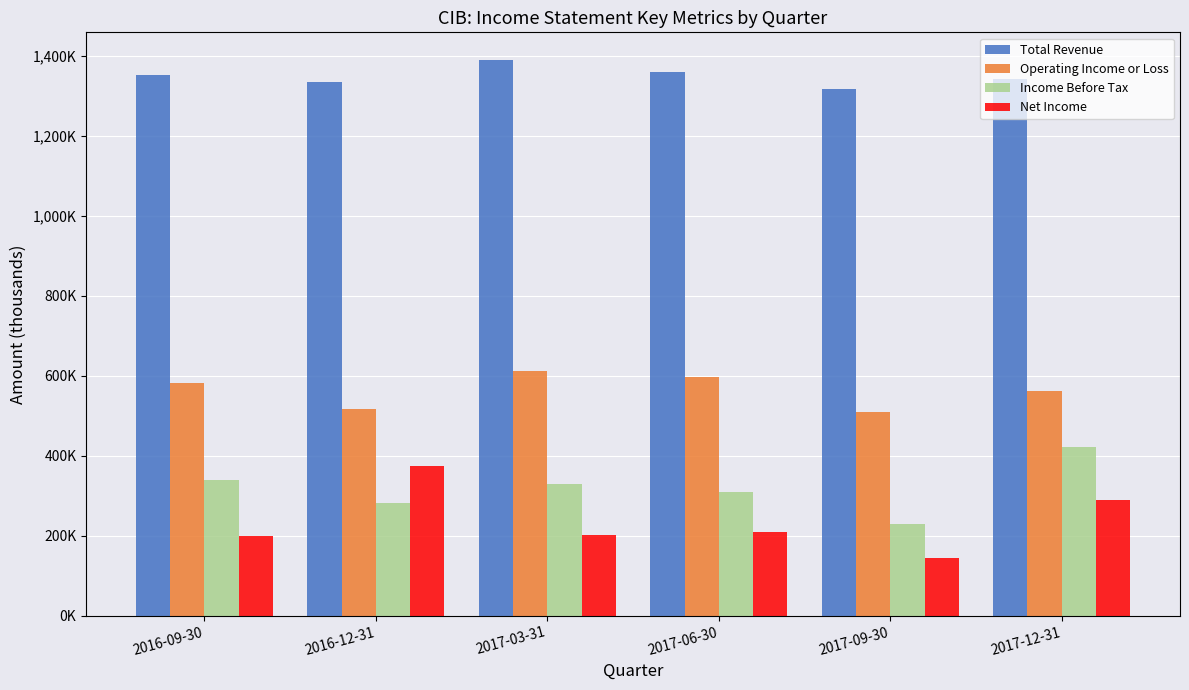

Does the chart contain stacked bars?

No